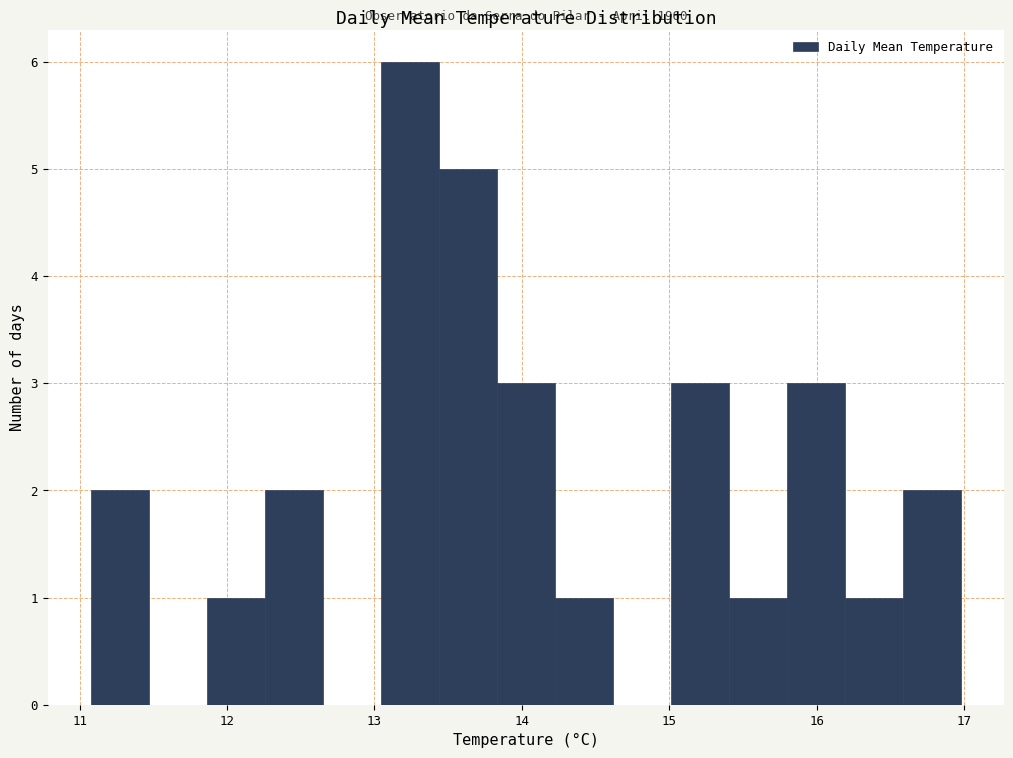

Read against the x-axis, roughly where is the centre of the tallest bar?

13.2